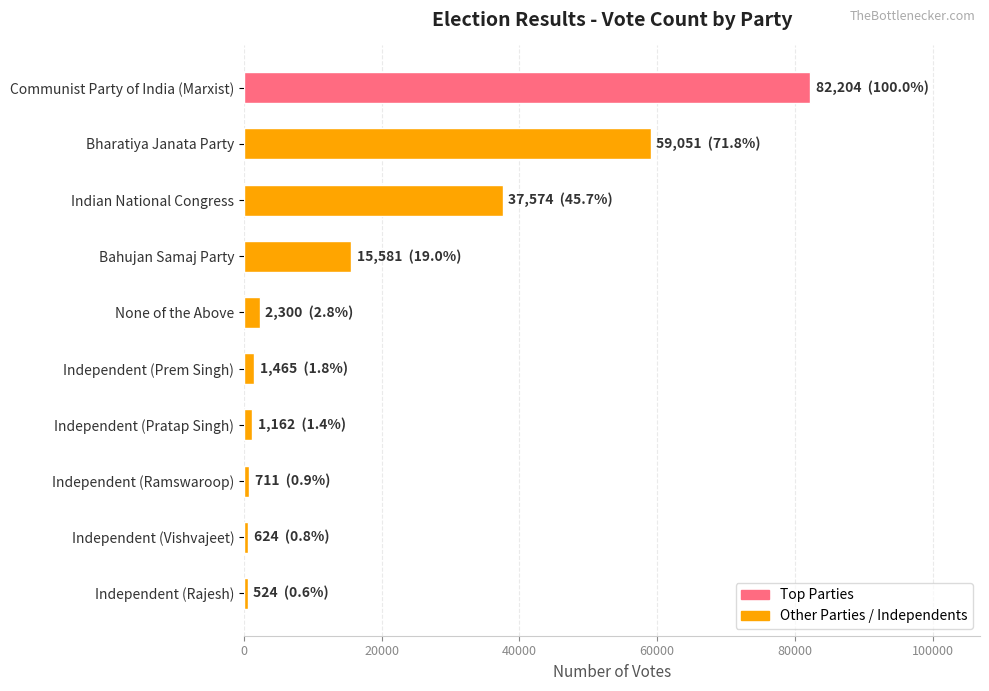

Is it true that the value at Communist Party of India (Marxist) is 23642?

False